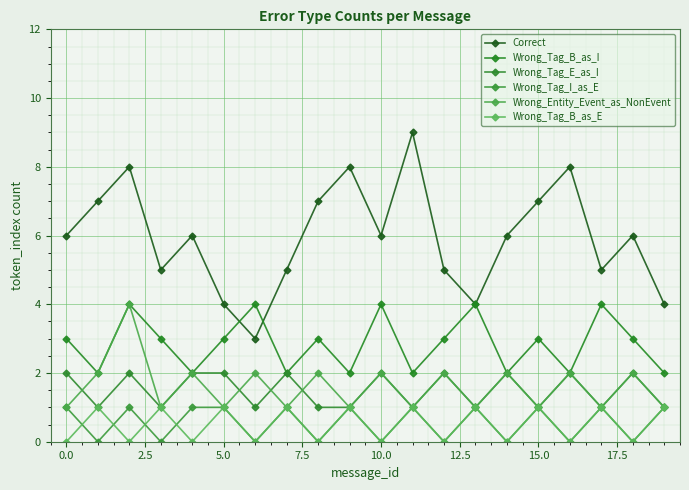

How many distinct data groups are displayed?

6